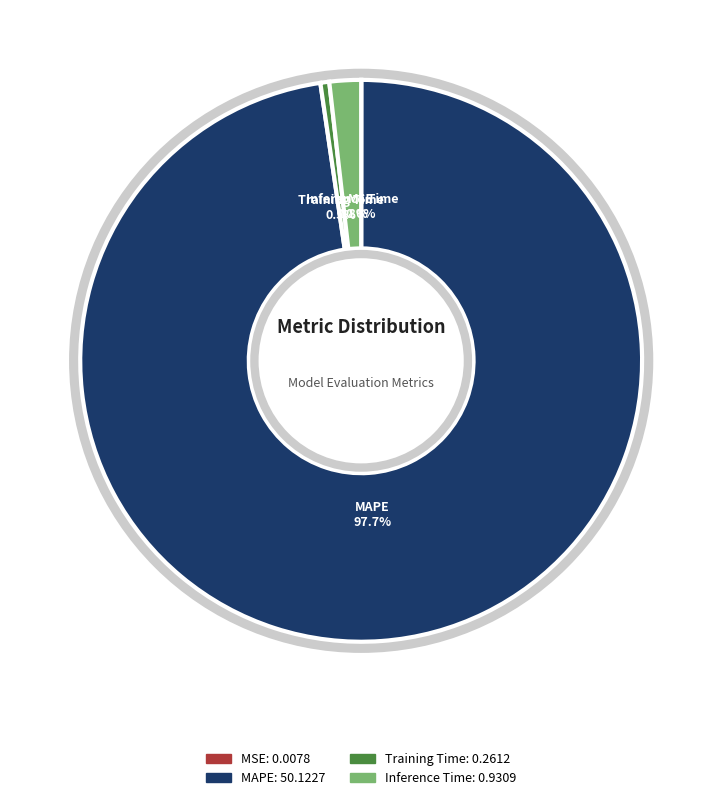

To the nearest percent, what percentage of the pie is Inference Time?

2%